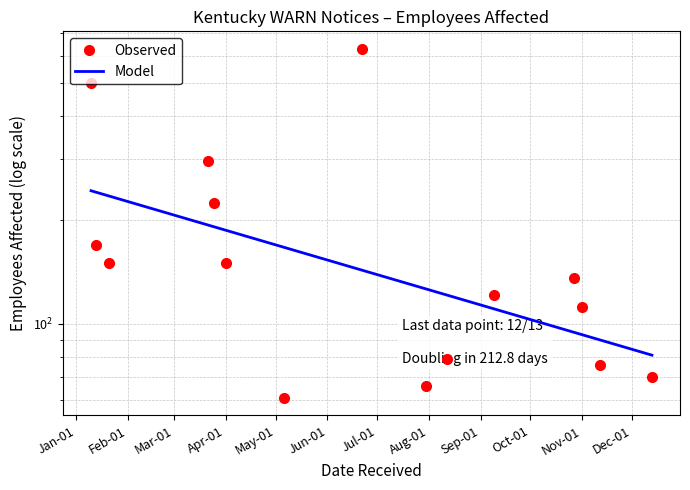

What is the difference between the second highest and minimum values?

440